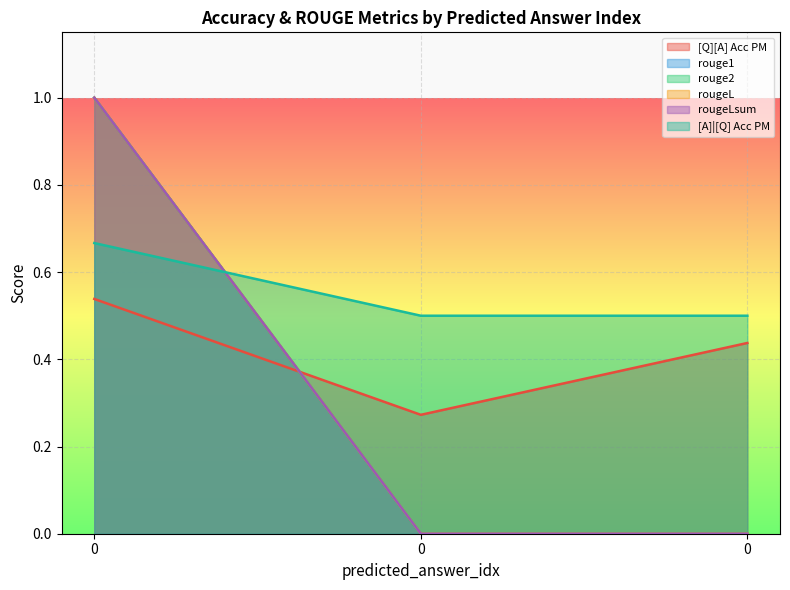

What is the total value across all series at 0?

5.2